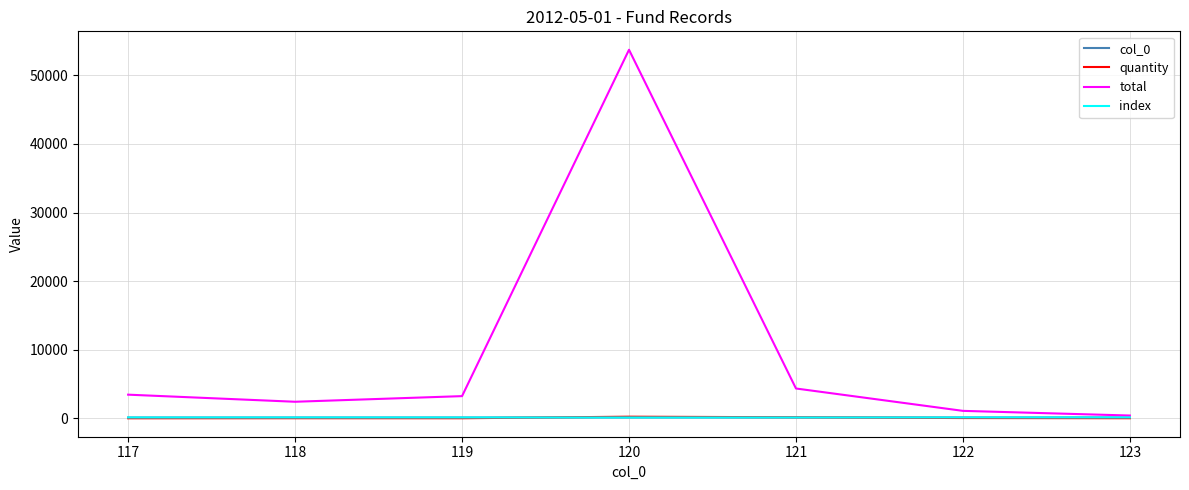

True or false: total has more than 1 points higher than both neighbors.

False